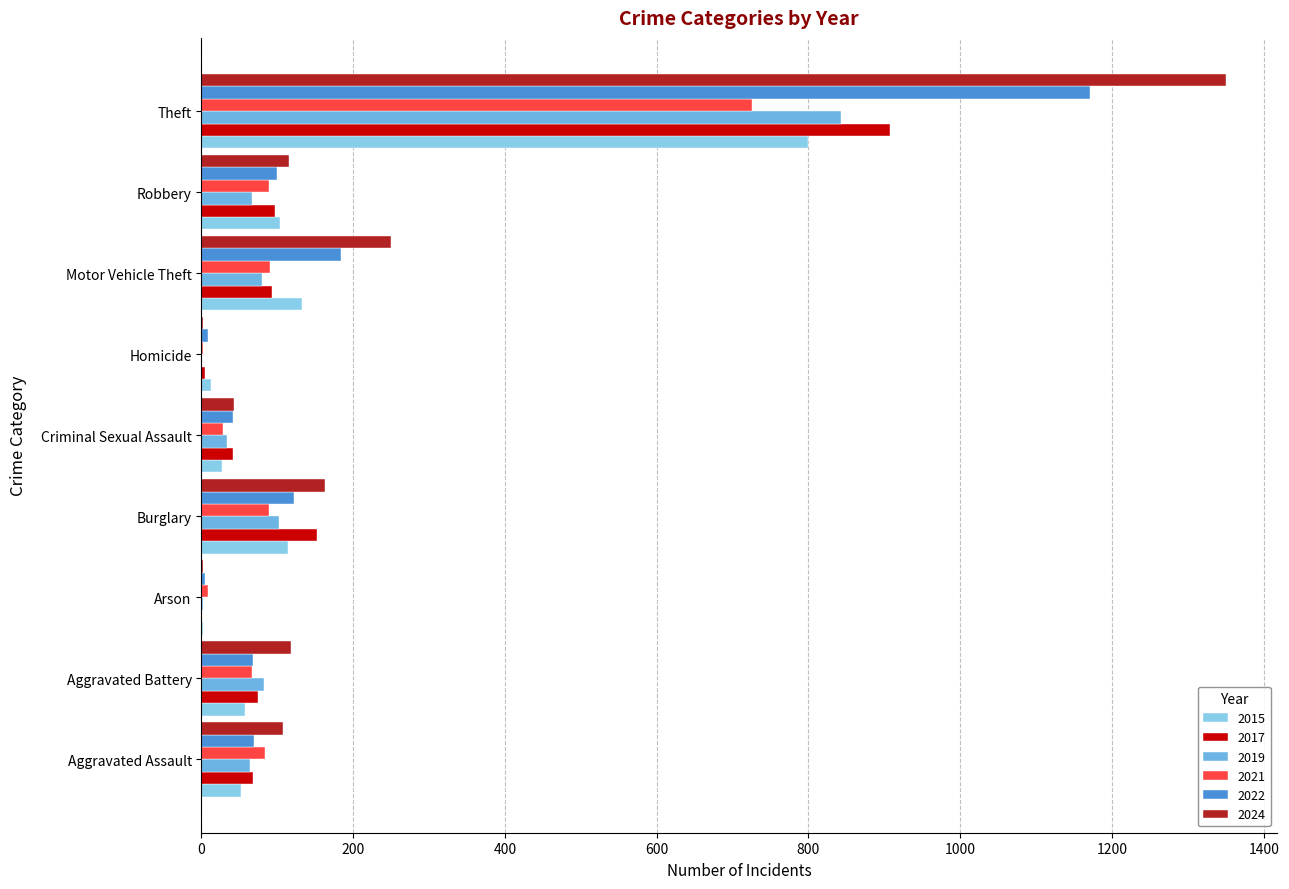

What is the average value of the 2019 series?

141